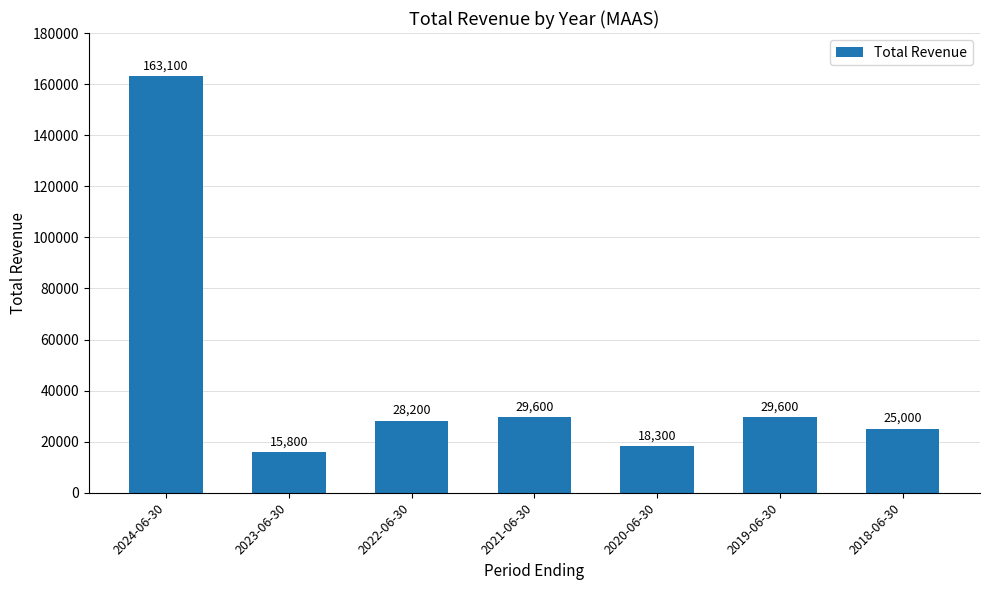

The chart shows a value of 163100 at 2024-06-30. True or false?

True